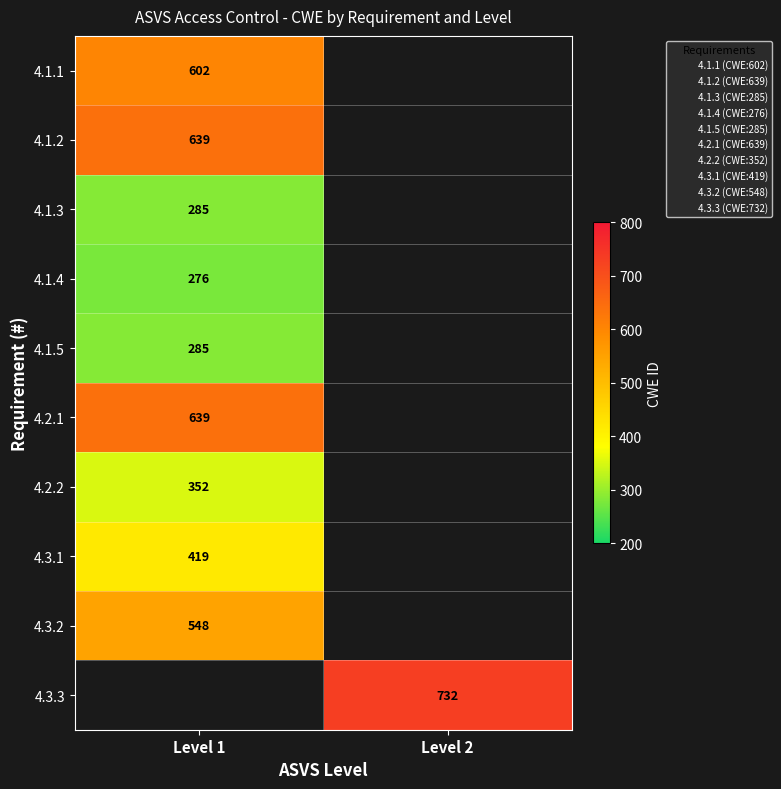

True or false: 4.3.2 has a value of 548 at Level 1.

True